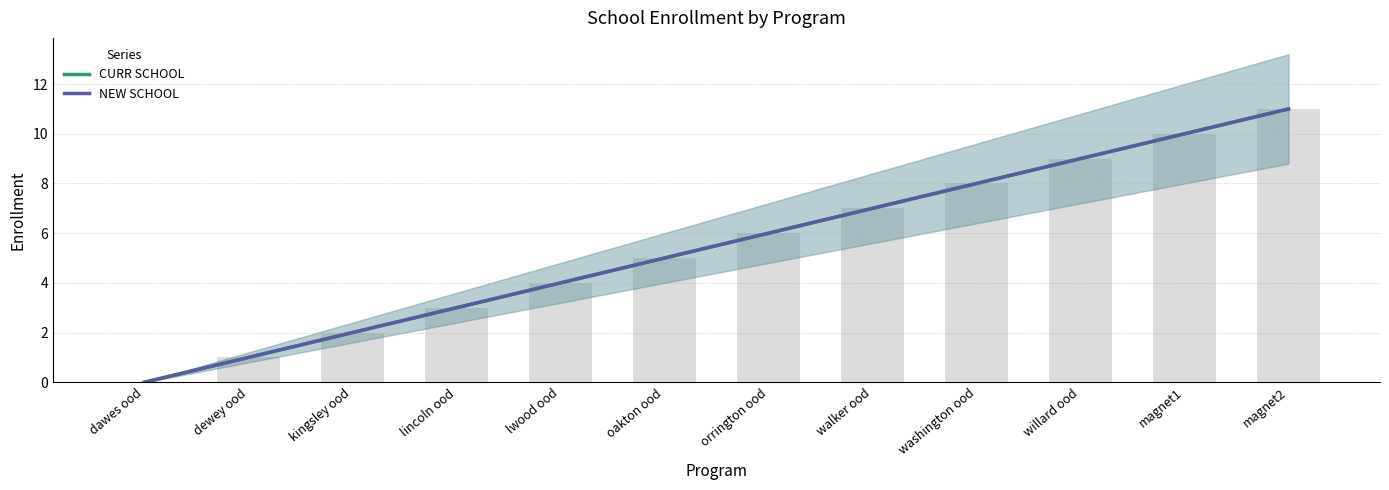

At how many categories does at least one series exceed 1?

10